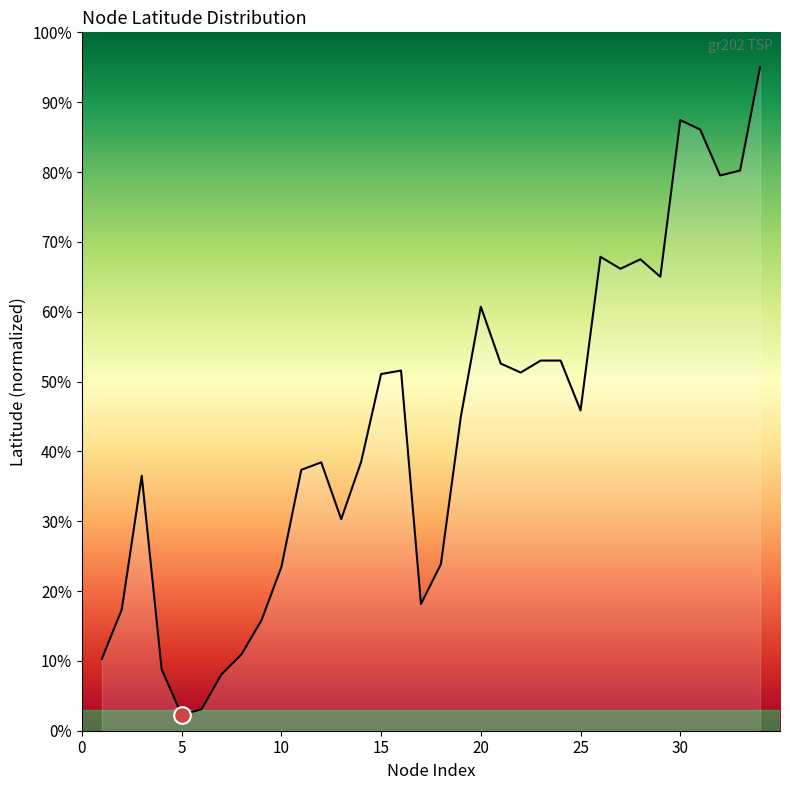

What is the smallest value displayed?

2.3